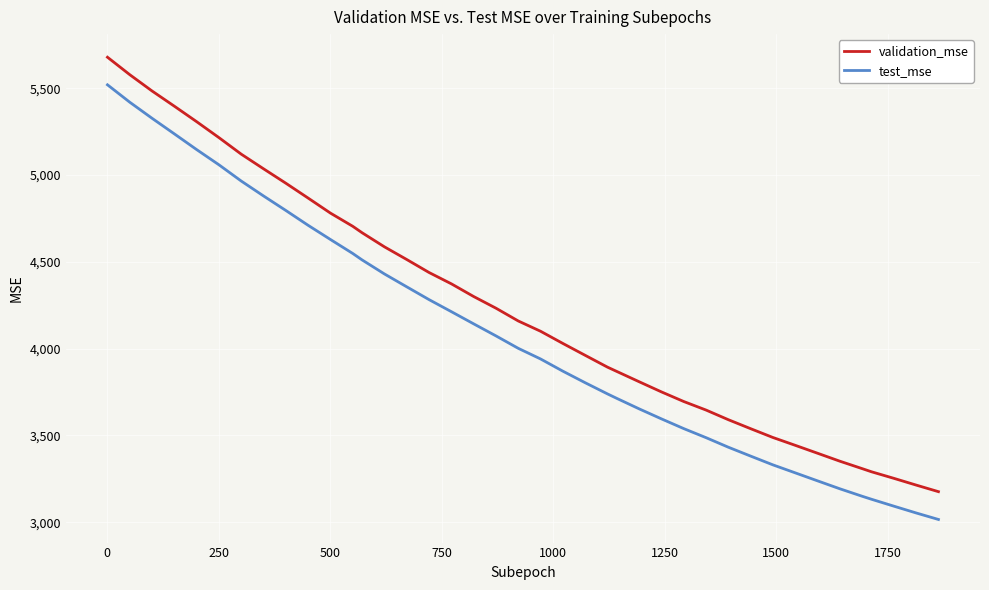

Which series has the largest total across all categories?

validation_mse